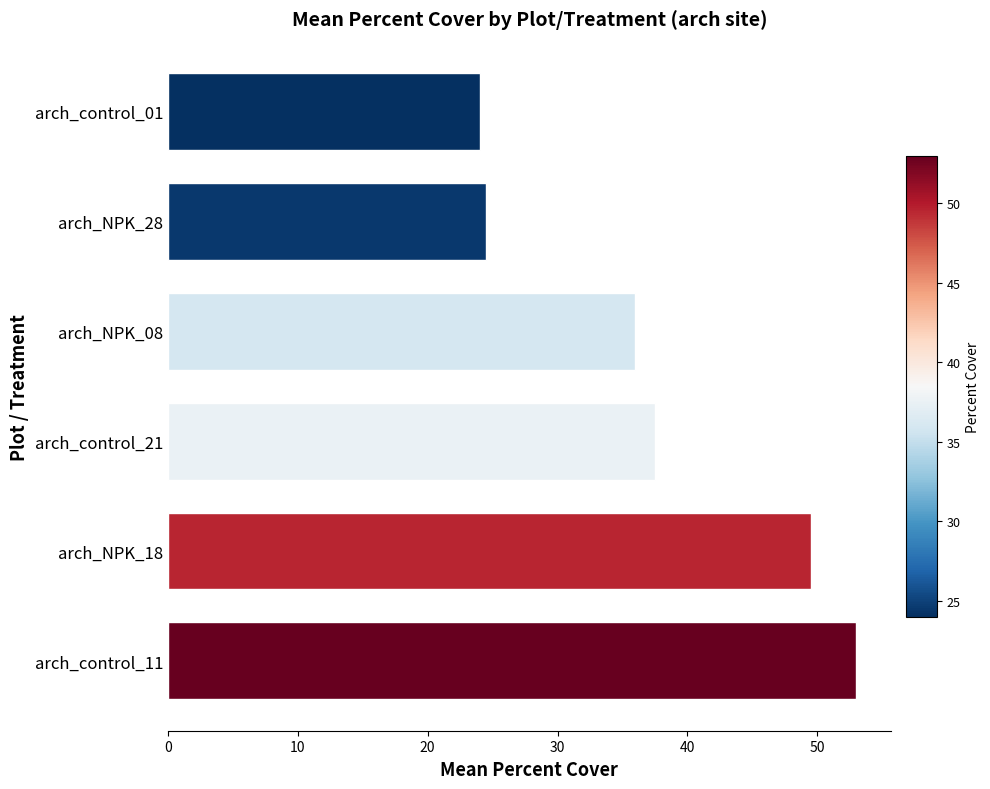

What is the average value?

37.4